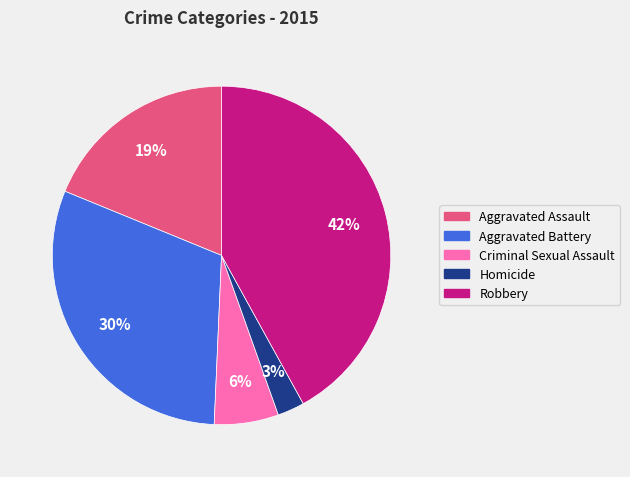

To the nearest percent, what is the difference between the largest and smallest slice percentages?

39%